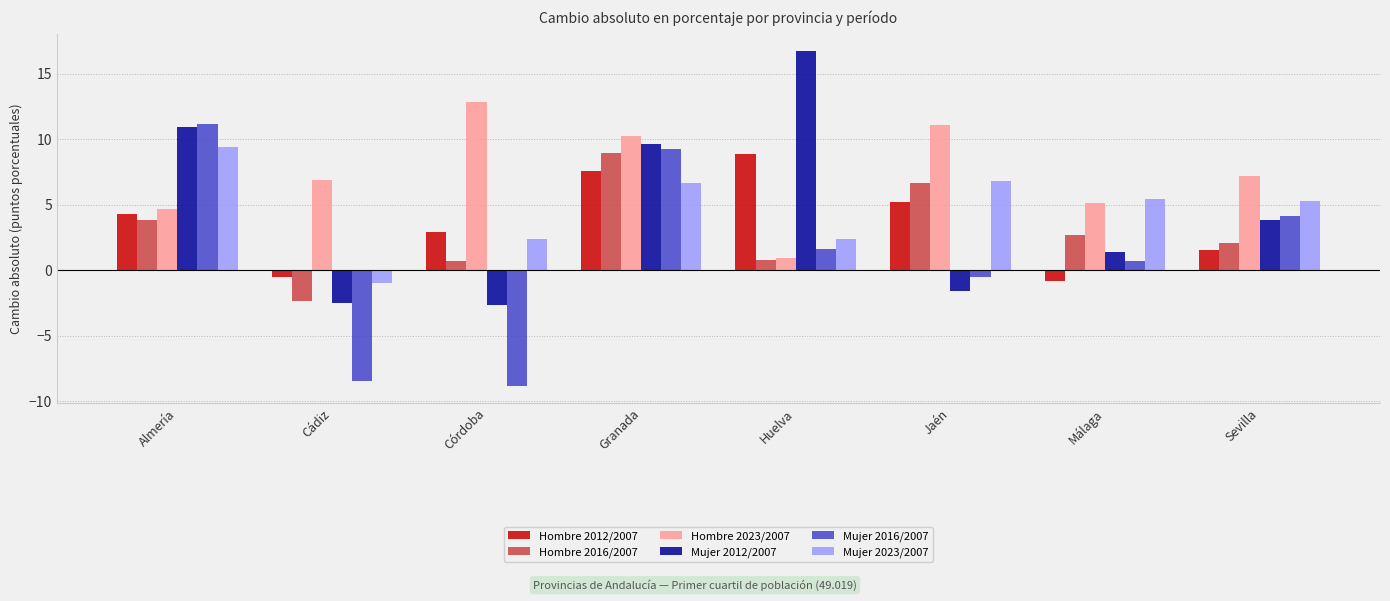

Are the bars grouped side by side (vs. stacked)?

Yes